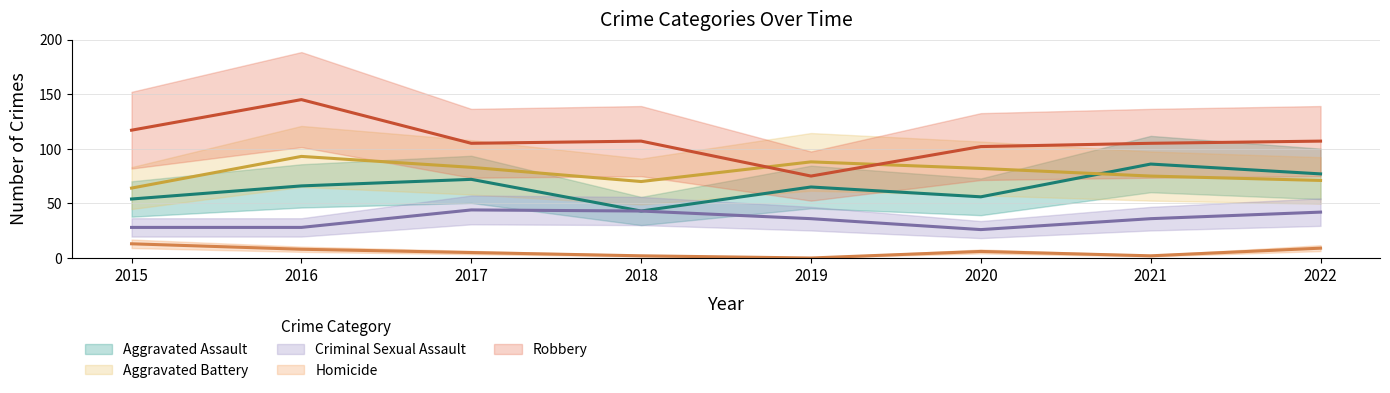

The value of Aggravated Battery at 2016 is 45. True or false?

False